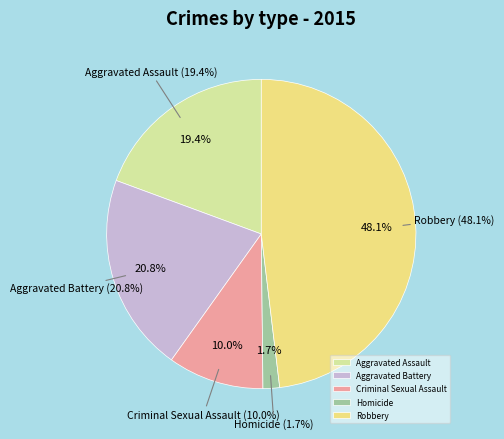

Which has a higher value, Aggravated Battery or Criminal Sexual Assault?

Aggravated Battery